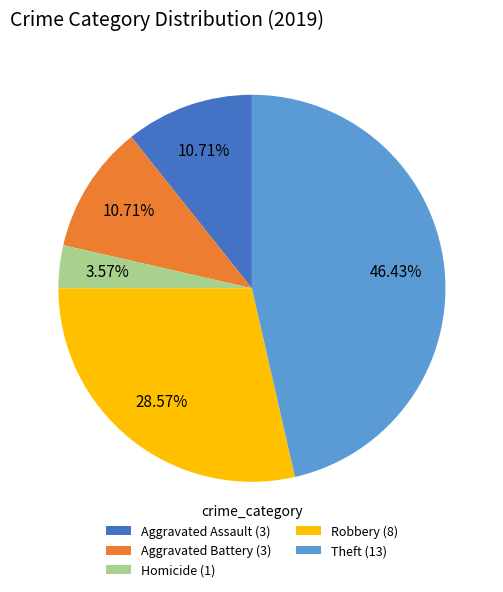

Which category has the biggest portion of the pie?

Theft (13)